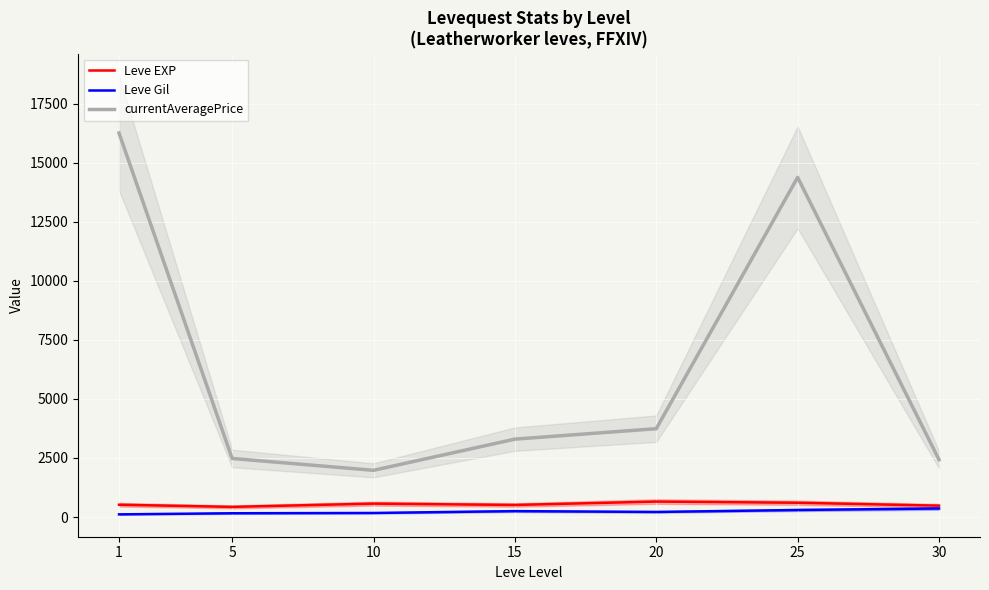

Which series has the widest spread of values?

currentAveragePrice